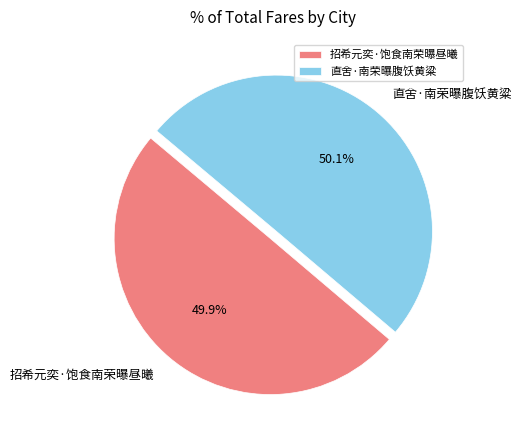

To the nearest percent, what is the average slice percentage?

50%